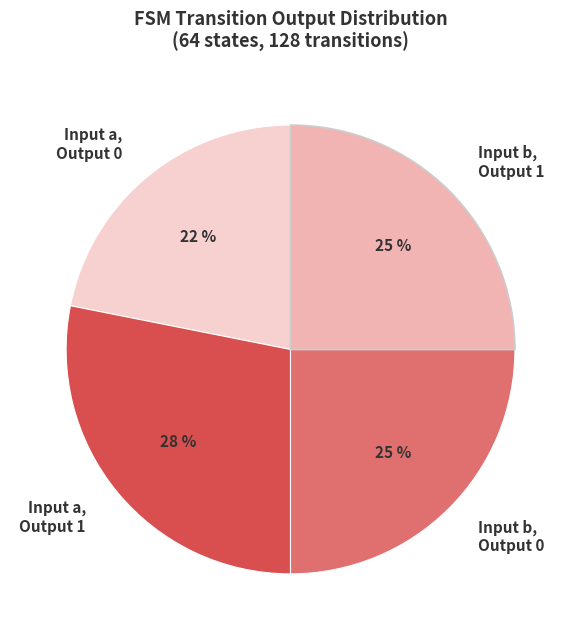

Count the number of slices in the pie.

4